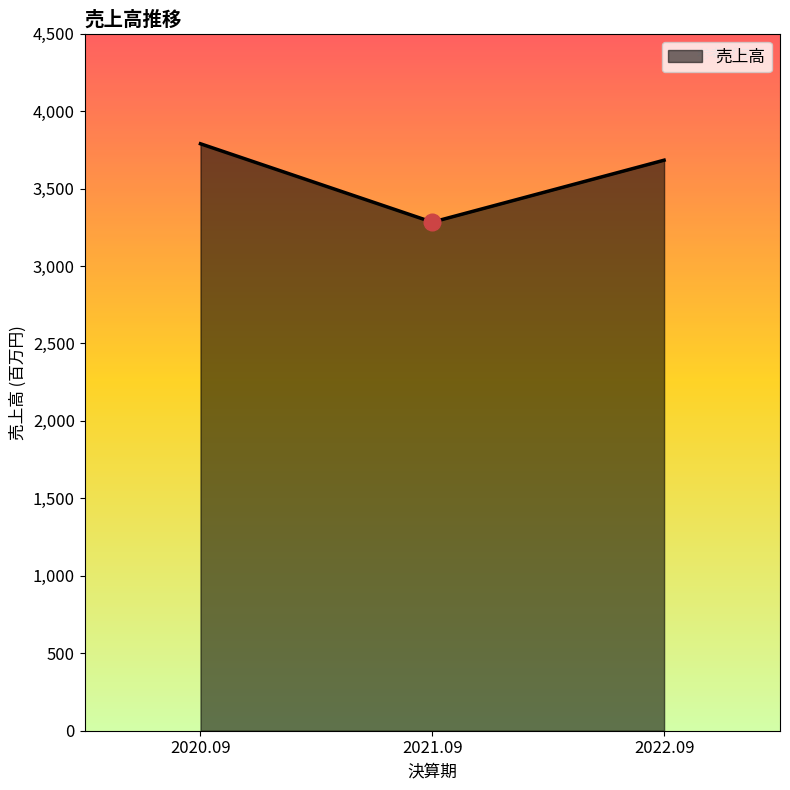

What is the approximate value at 2021.09, to the nearest 100?

3300